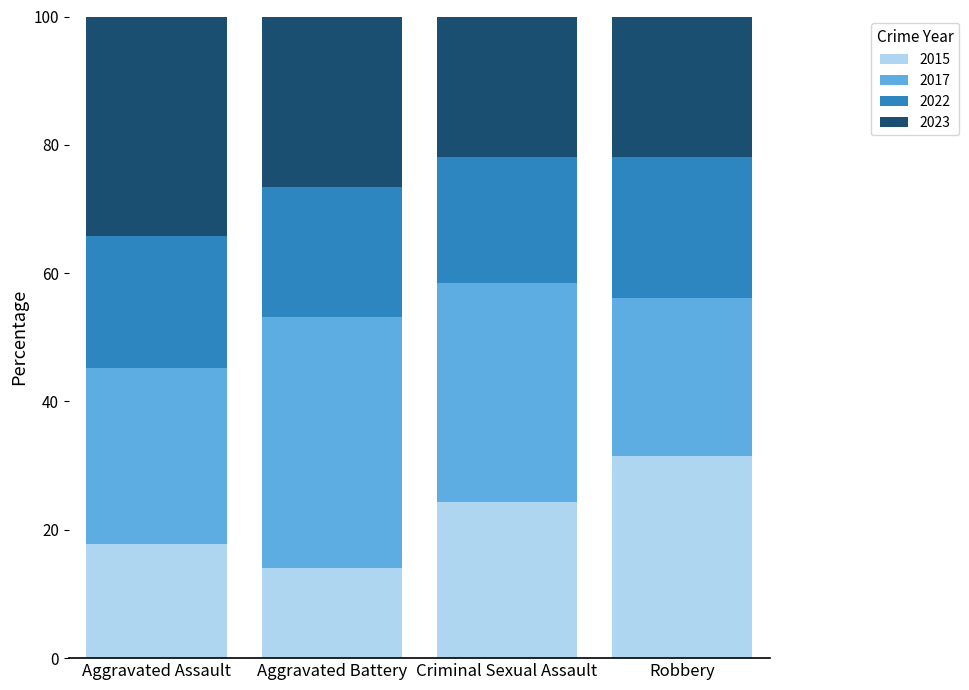

What is the average value of the 2015 series?

21.9